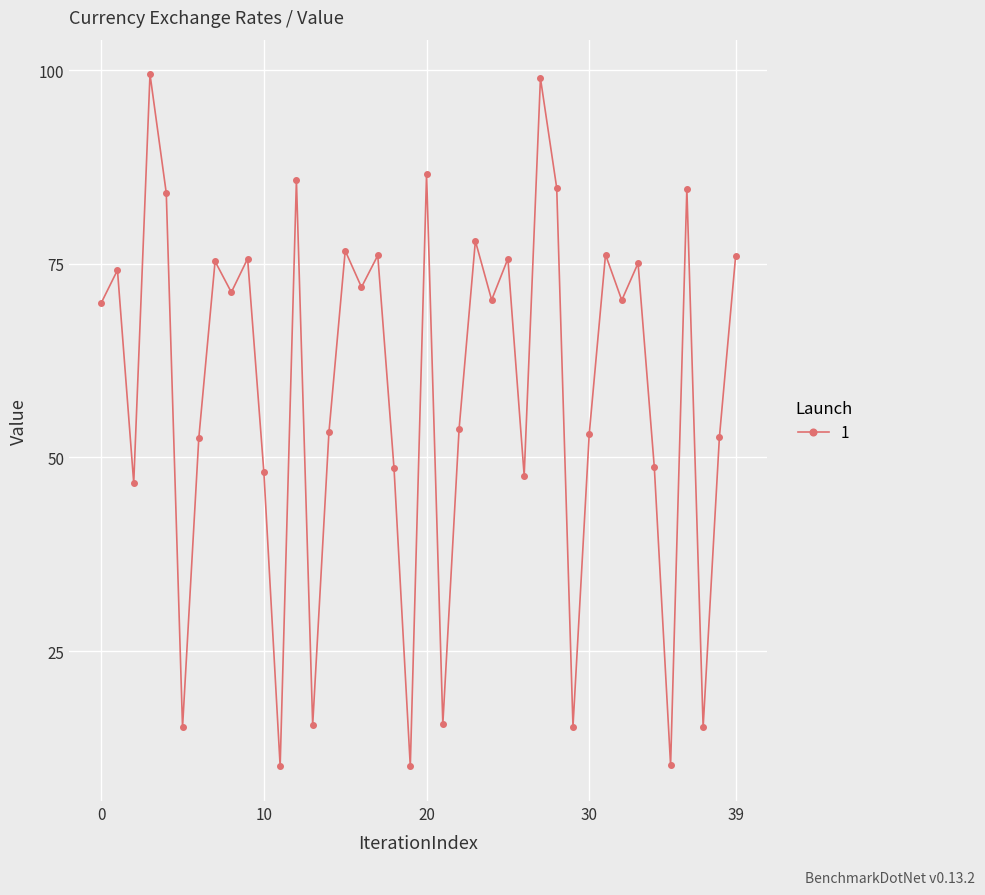

True or false: there are more than 1 points higher than both neighbors.

True